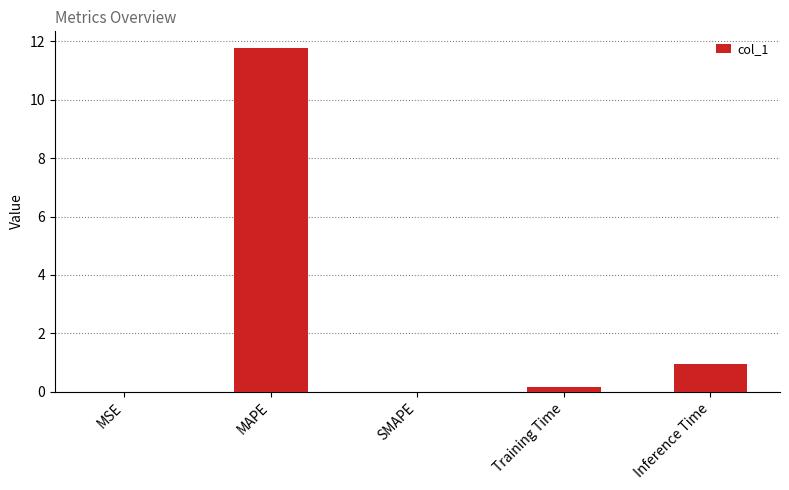

Between SMAPE and Inference Time, which is larger?

Inference Time